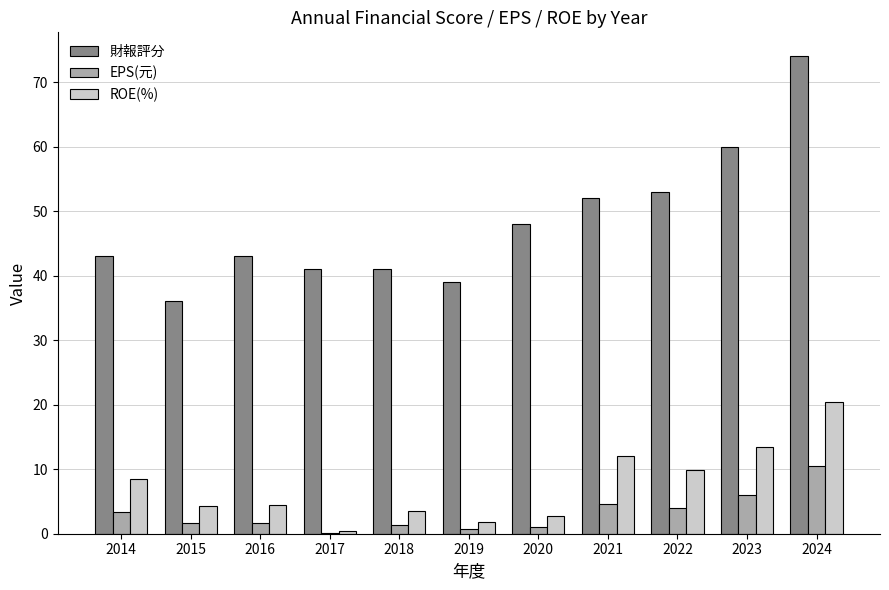

Does the chart contain stacked bars?

No